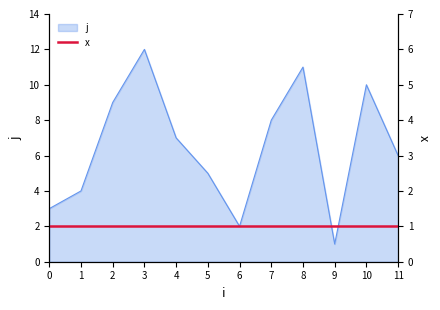

Rank the categories by value from highest to lowest.

3, 8, 10, 2, 7, 4, 11, 5, 1, 0, 6, 9